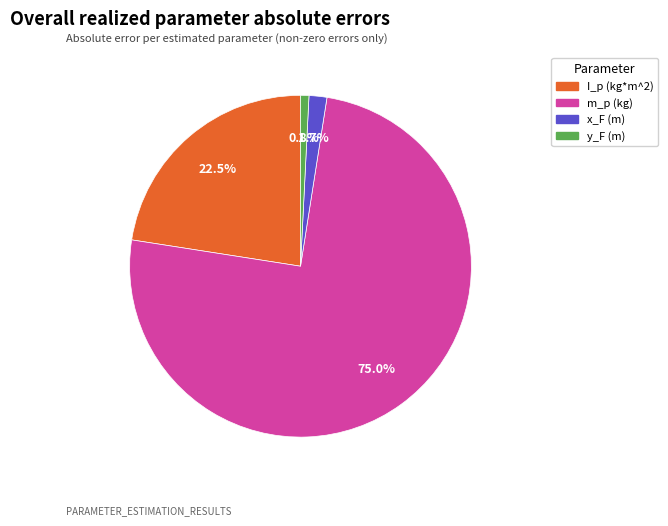

To the nearest percent, what is the difference between the largest and smallest slice percentages?

74%